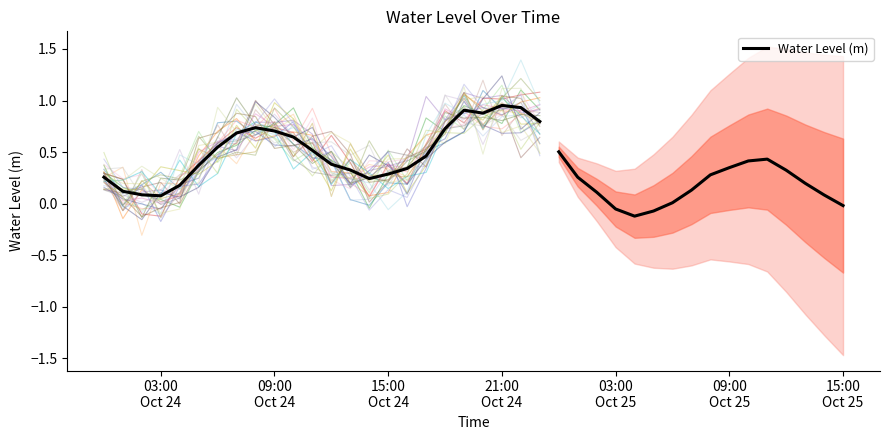

How many points are lower than both their immediate neighbors (excluding endpoints)?

3